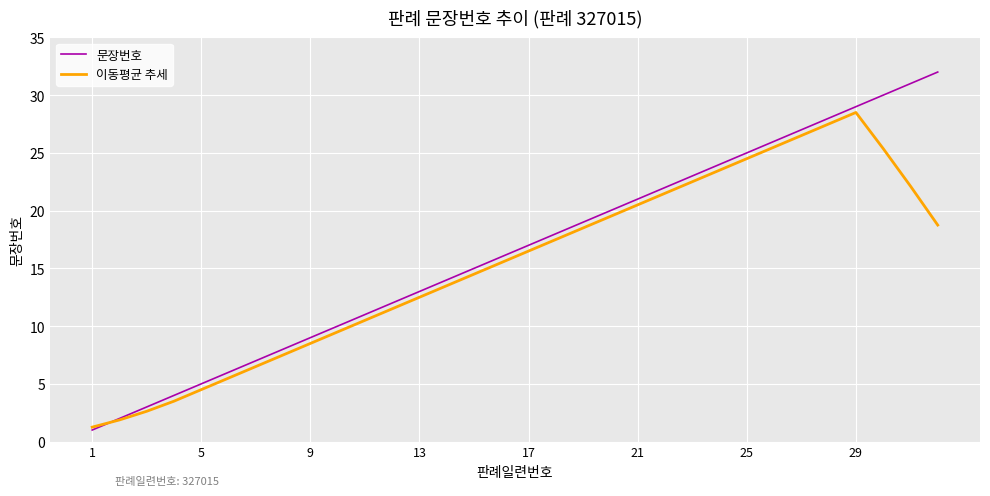

What is the lowest value of the 문장번호 series?

1.0